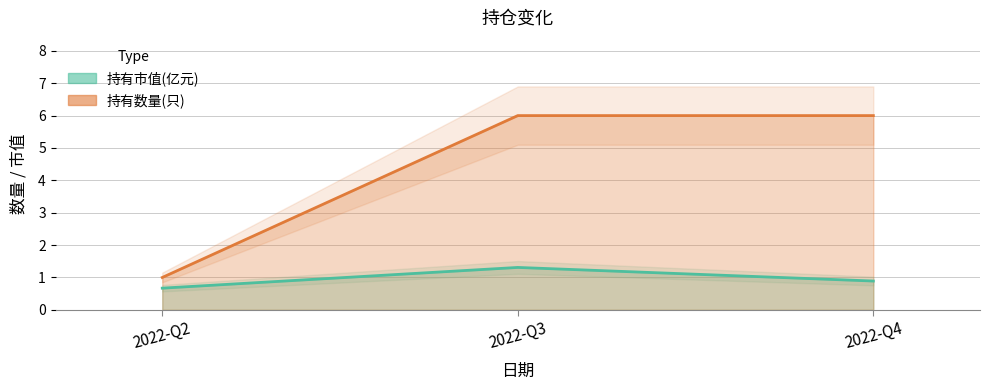

What is the difference between the 持有市值(亿元) values at 2022-Q4 and 2022-Q2?

0.2